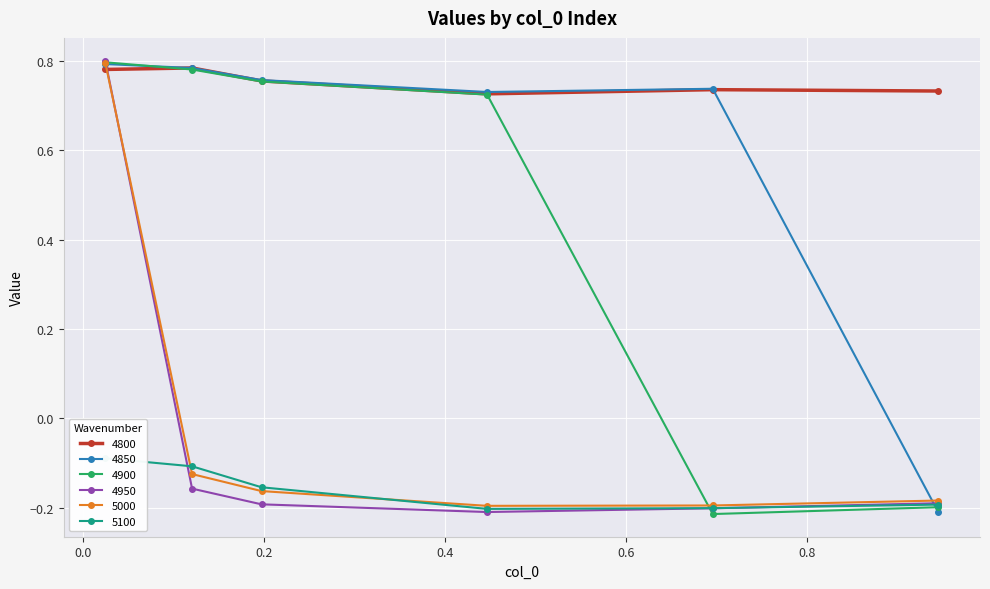

What is the approximate value of 4900 at 0.02465753424657534?

0.8